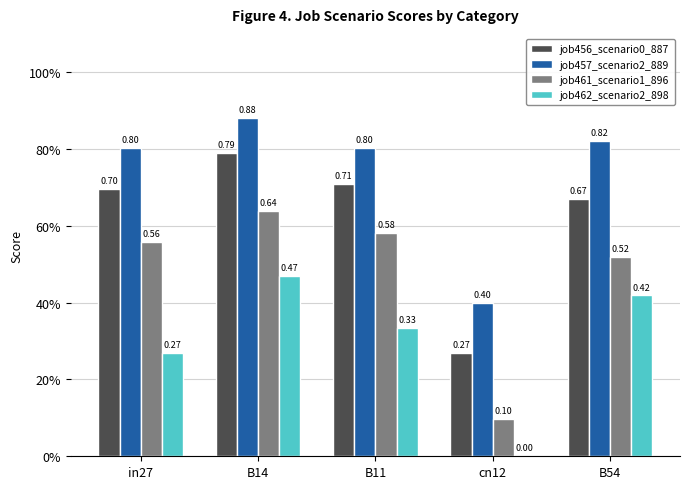

What position from the left is cn12?

4